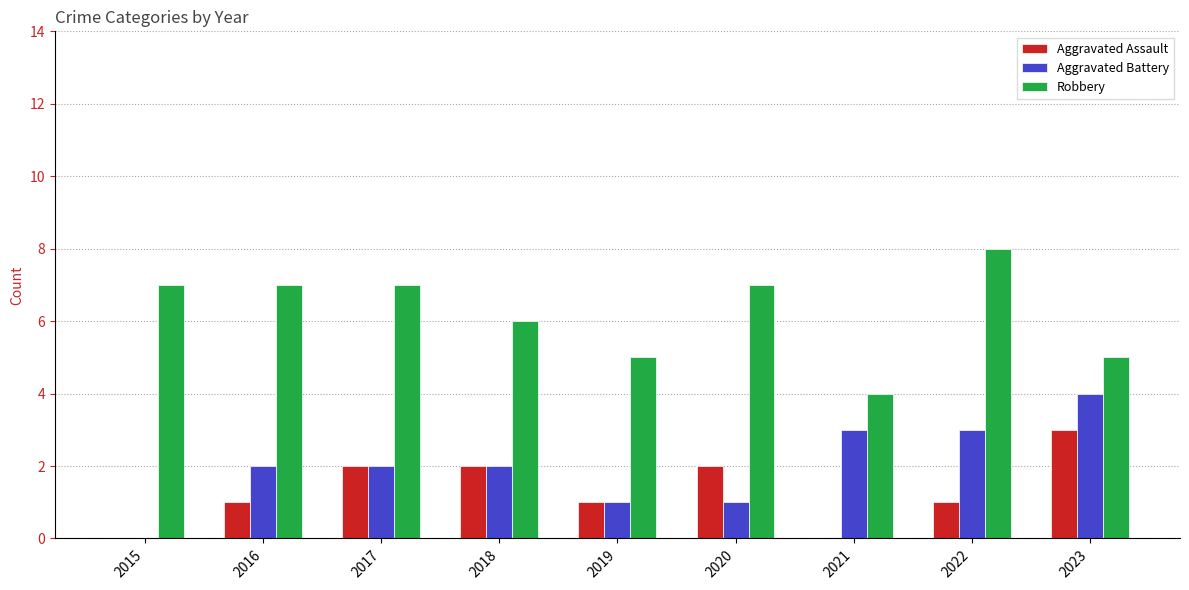

Which label corresponds to the largest value in the chart?

2022